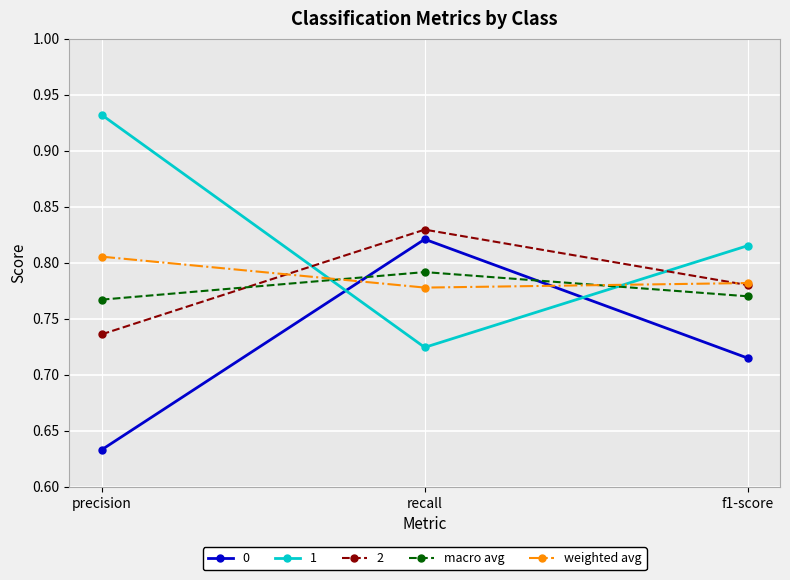

Which series changed the most between recall and f1-score?

0